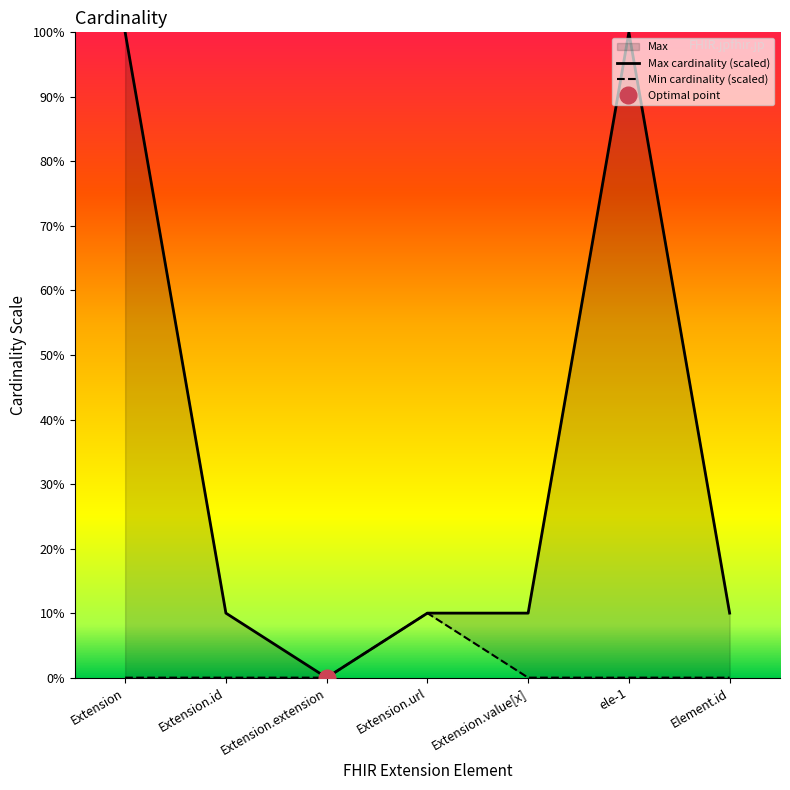

List the series in order of their overall mean, lowest first.

Min cardinality (scaled), Max cardinality (scaled)